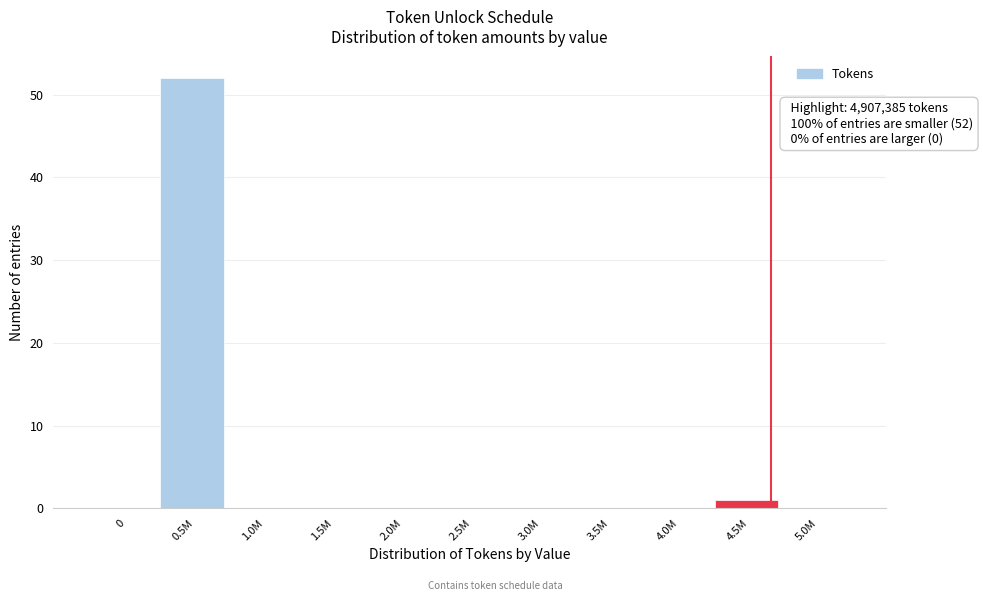

Reading left to right, extract all data points from this chart.

0=0	0.5M=52	1.0M=0	1.5M=0	2.0M=0	2.5M=0	3.0M=0	3.5M=0	4.0M=0	4.5M=1	5.0M=0